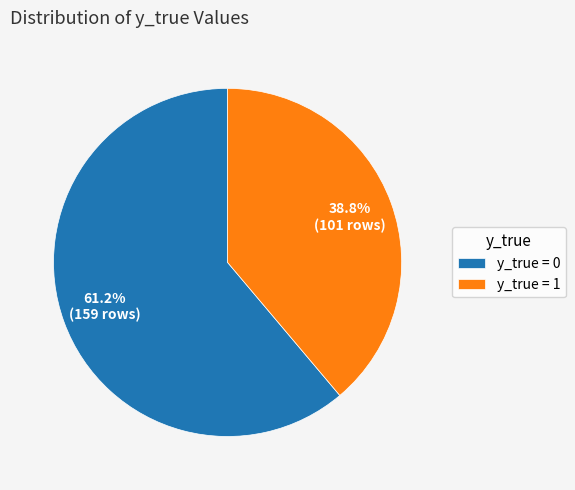

To the nearest percent, what portion does y_true = 0 represent?

61%